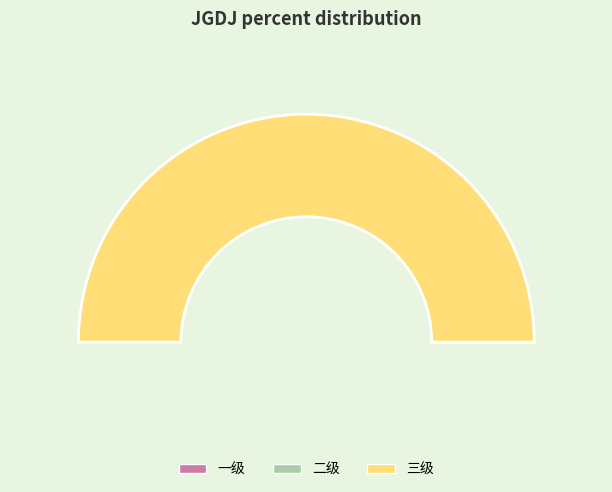

To the nearest percent, what is the difference between the 三级 and 二级 slice percentages?

100%